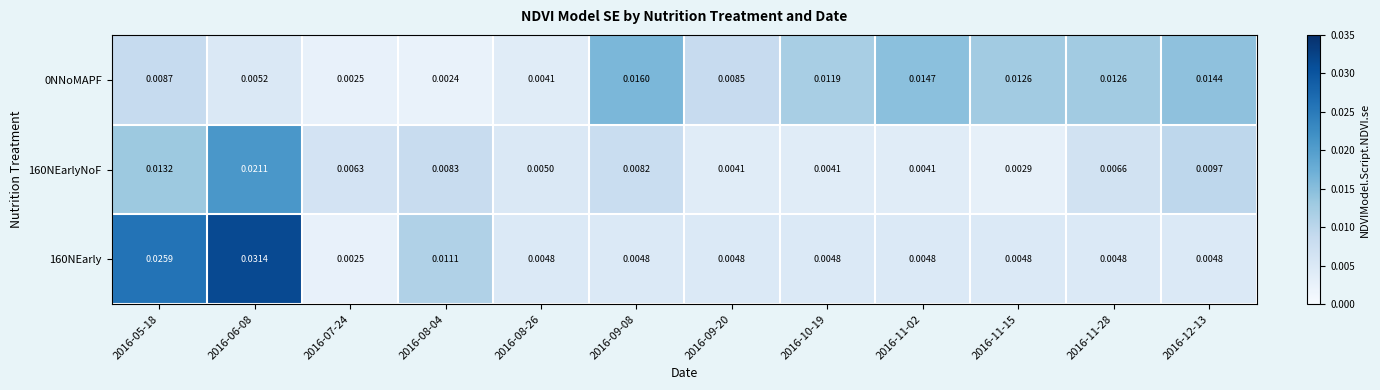

Is the value of 0NNoMAPF at 2016-11-15 greater than the value of 160NEarly at 2016-07-24?

Yes